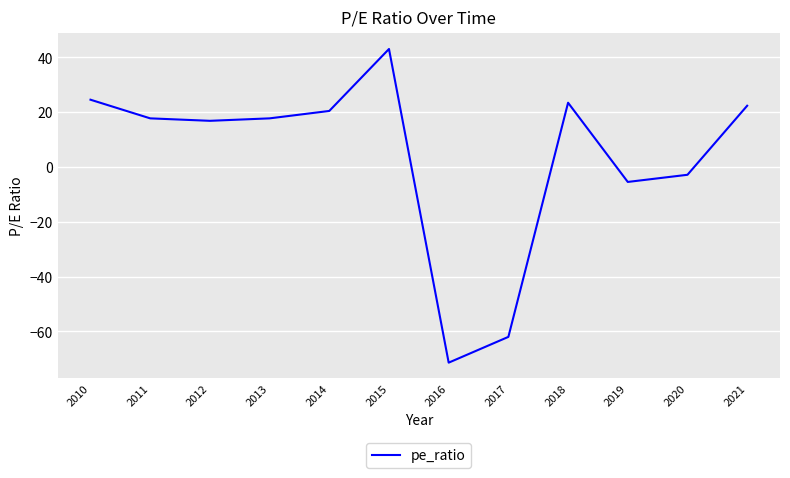

At which category does the chart reach its minimum across all series?

2016